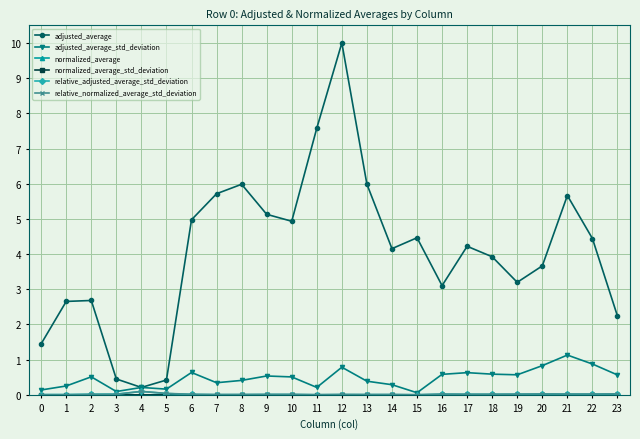

Which series has the largest total across all categories?

adjusted_average